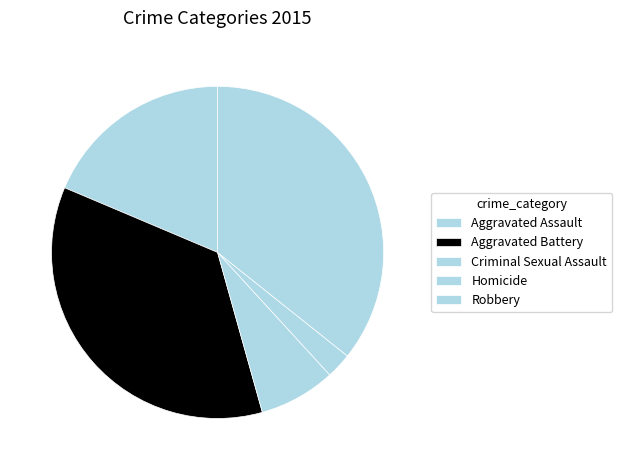

Does Homicide represent more than half of the total?

No